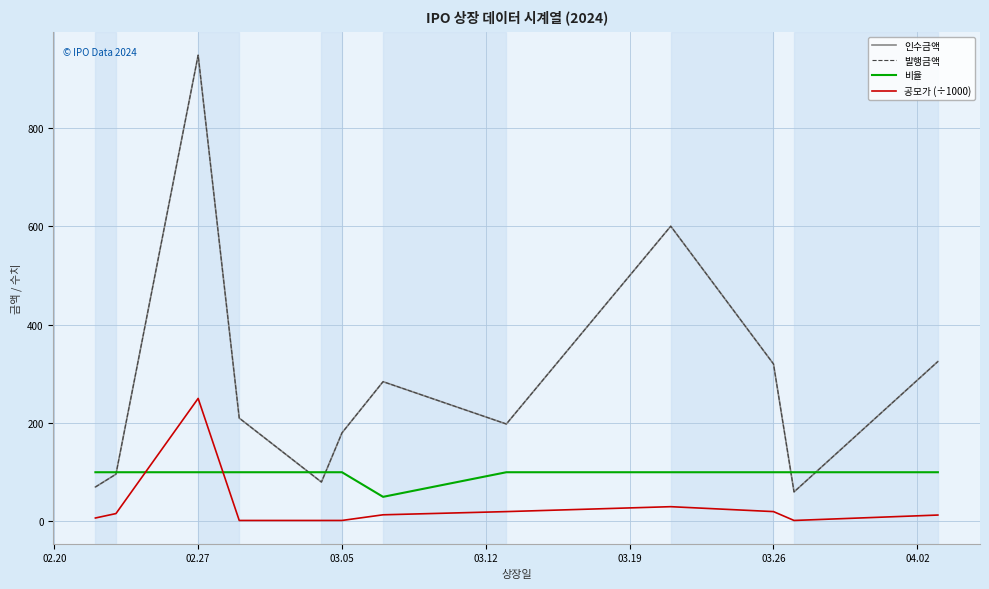

Which series has the largest total across all categories?

인수금액